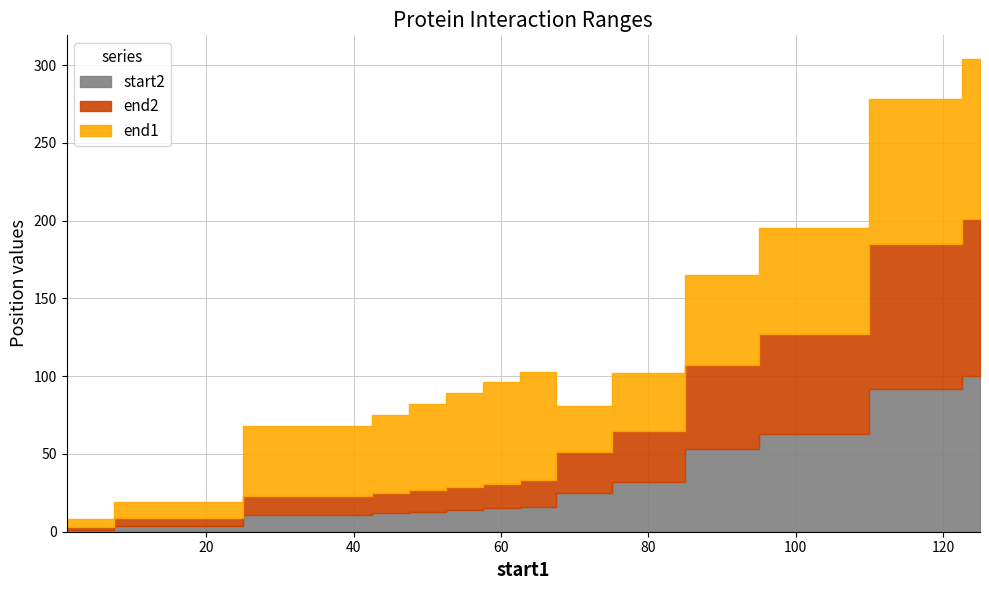

Rank the categories by start2 value from highest to lowest.

125, 120, 100, 90, 80, 70, 65, 60, 55, 50, 45, 40, 10, 1, 5